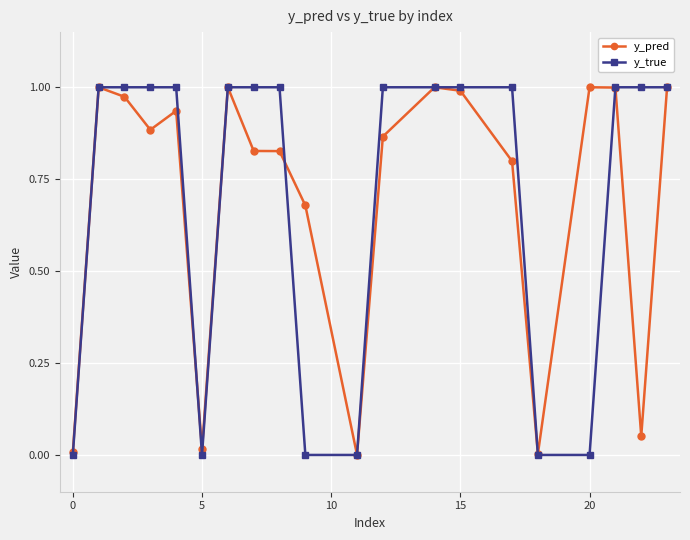

True or false: y_pred has more than 0 points higher than both neighbors.

True